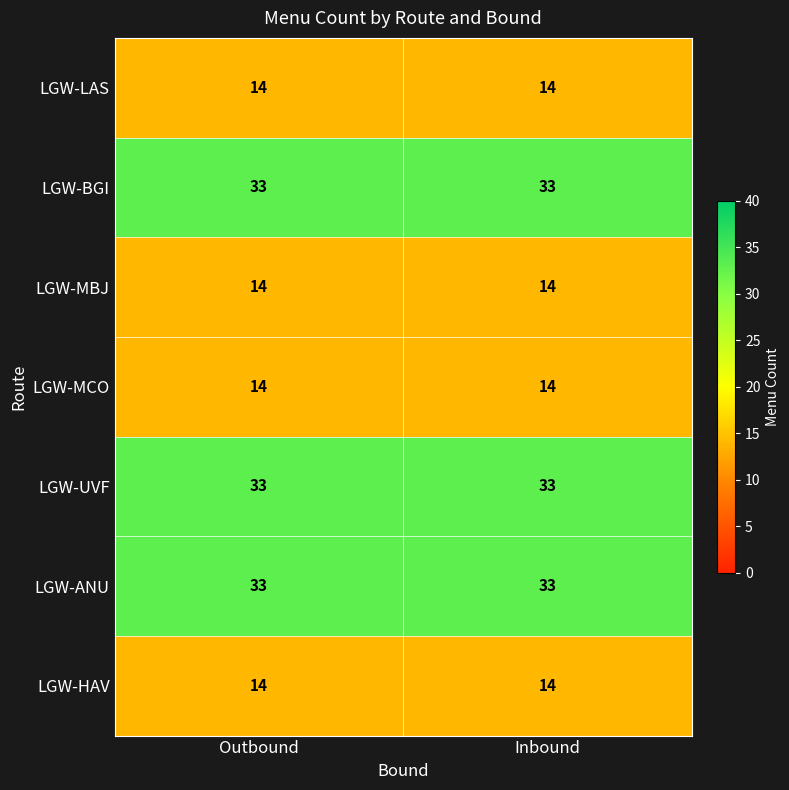

What is the difference between the highest and lowest values at Outbound?

19